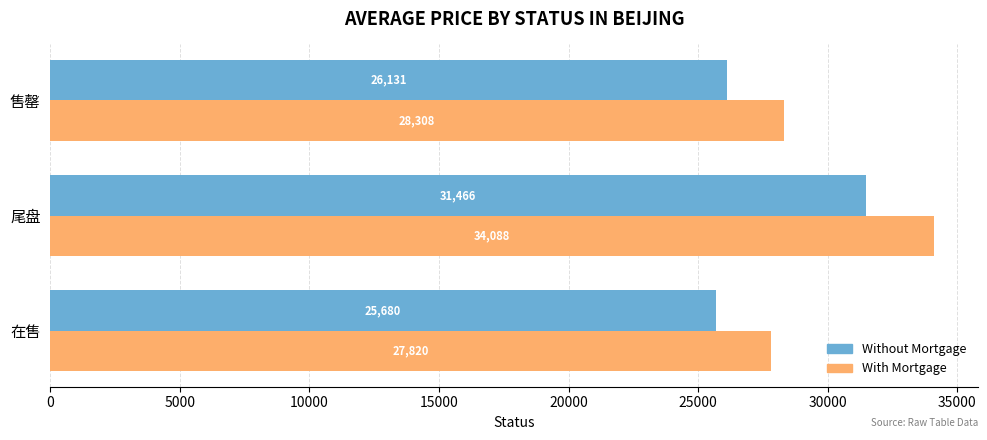

Which series has the largest range (max minus min)?

With Mortgage